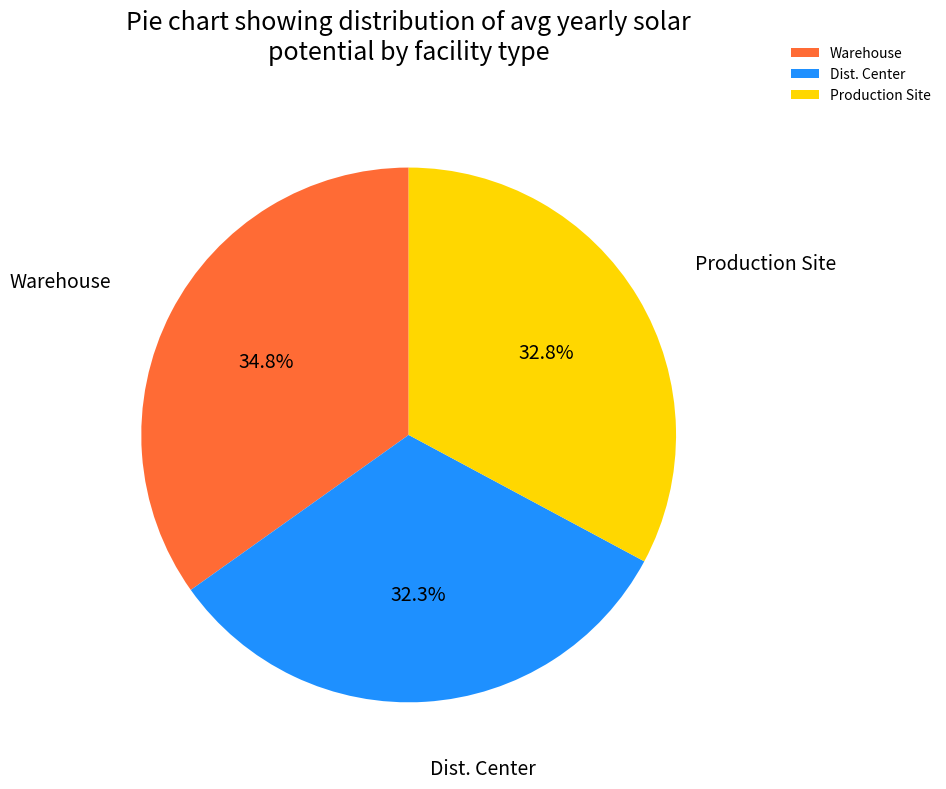

Does Warehouse account for over 50% of the chart?

No